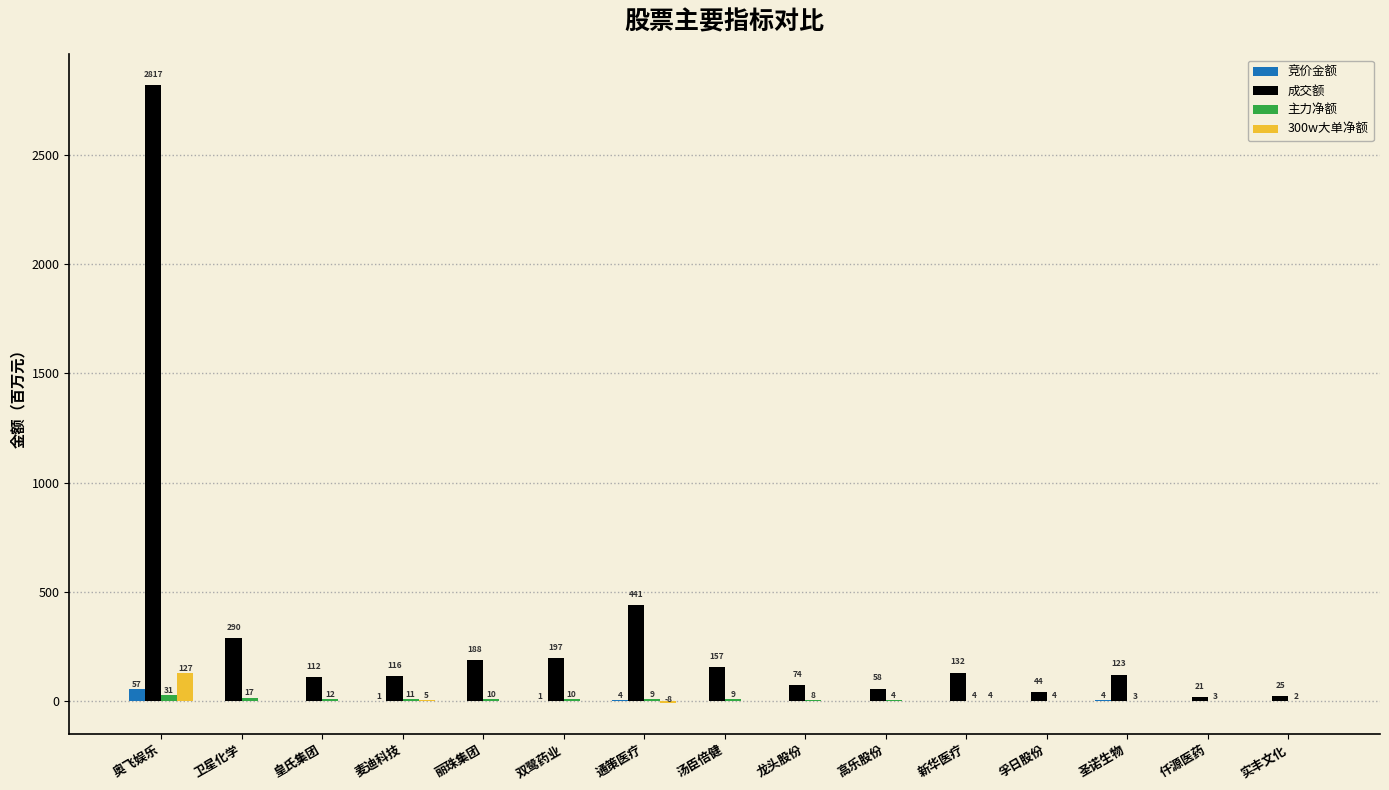

What is the average value of the 成交额 series?

319.6